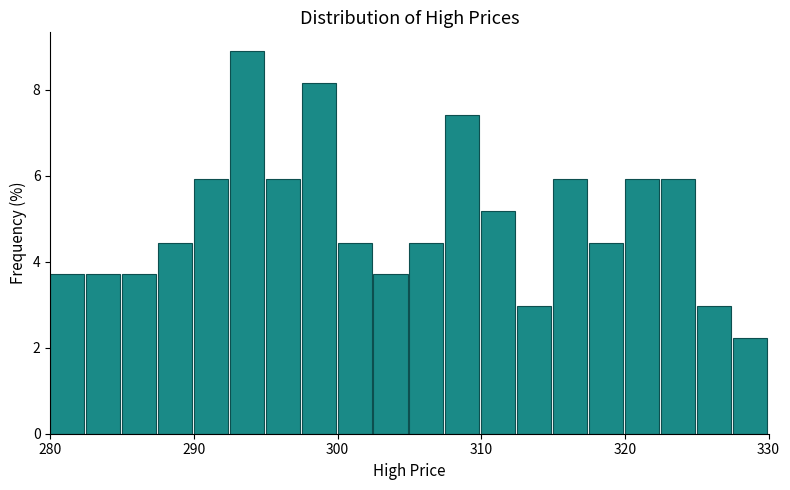

Read against the x-axis, roughly where is the centre of the tallest bar?

294